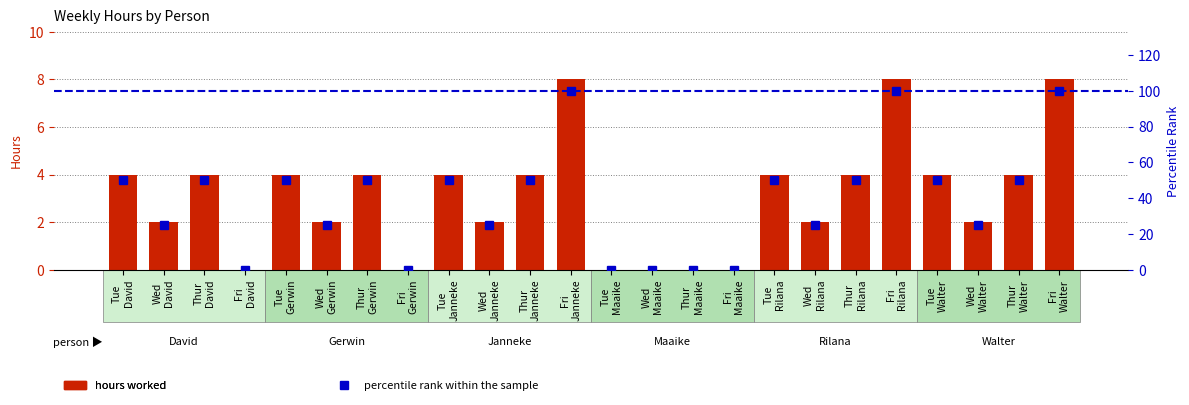

What is the sum of all percentile rank within the sample values?

925